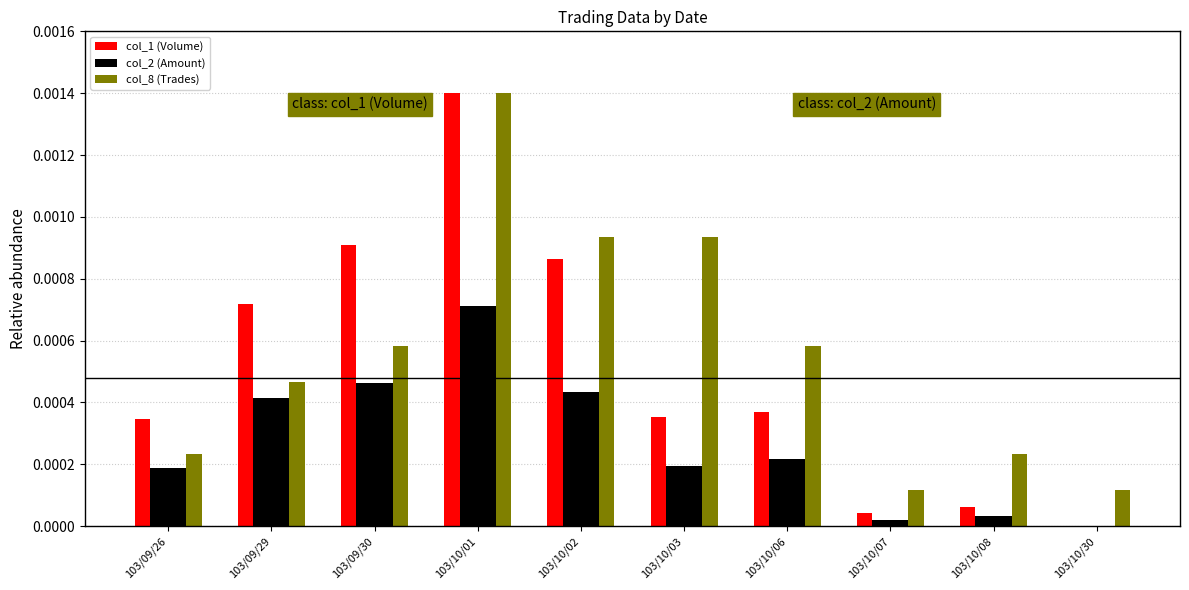

At which category does the chart reach its peak across all series?

103/10/01